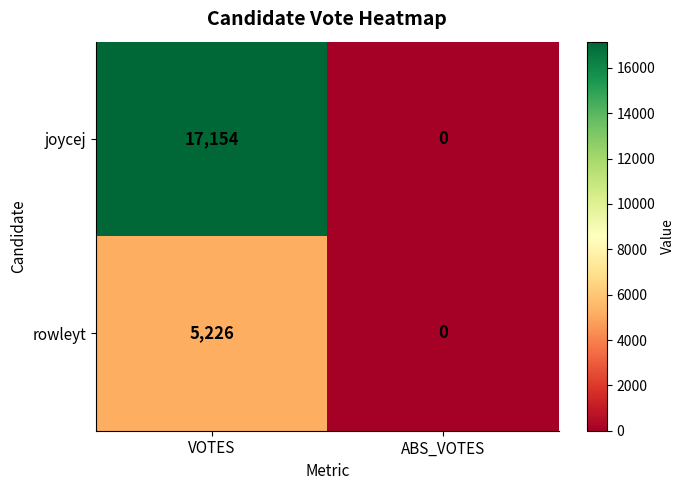

What is the spread (max minus min) of values at VOTES?

11928